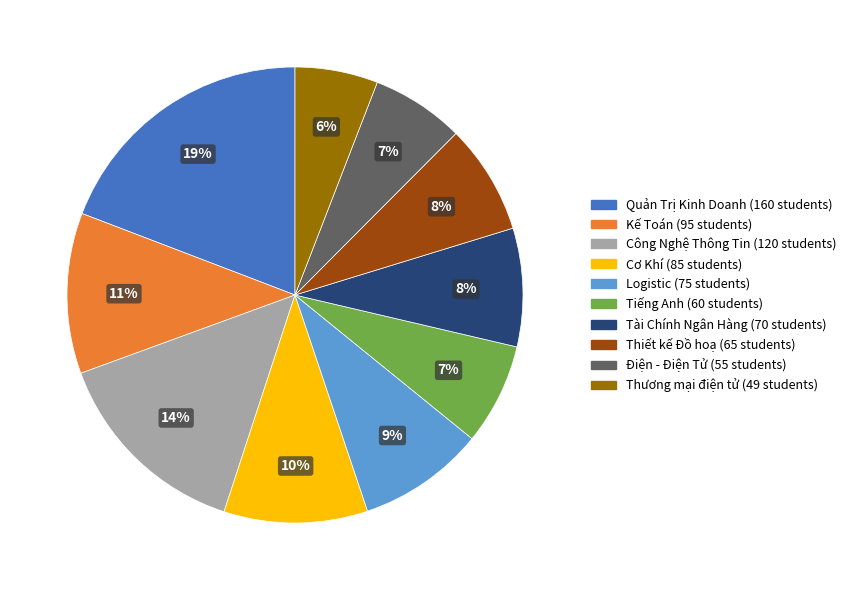

What percentage is the Logistic (75 students) slice, to the nearest percent?

9%